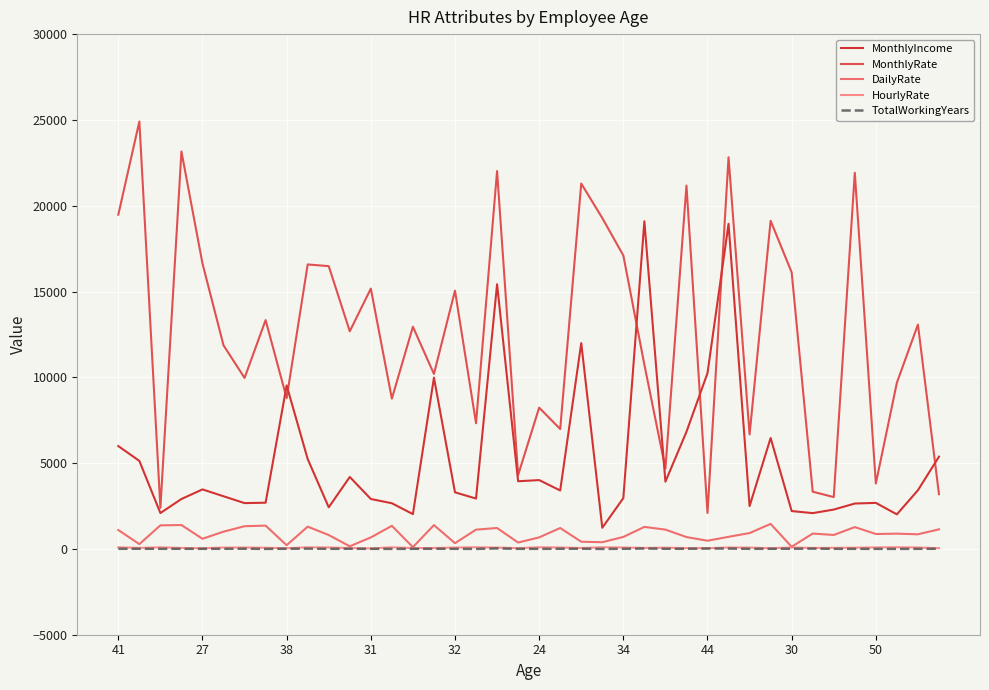

Which series has the largest range (max minus min)?

MonthlyRate